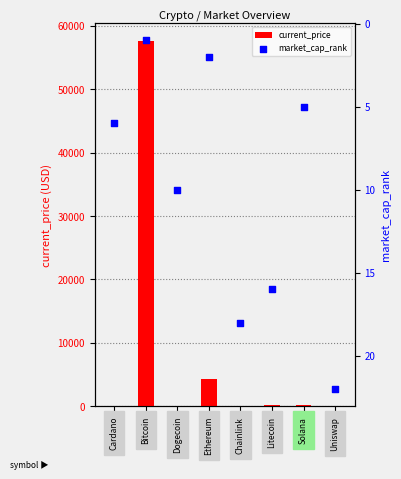

Which series reaches the minimum Y coordinate?

current_price